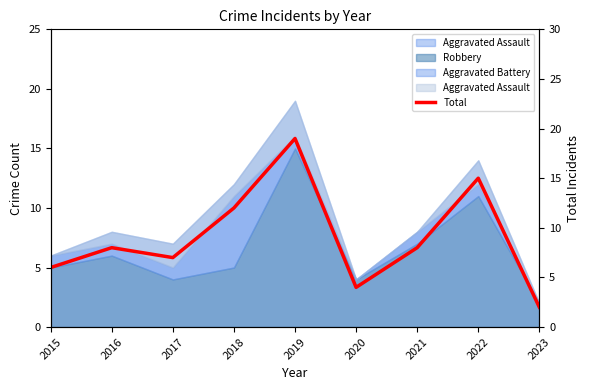

What is the change in value from 2019 to 2020?

-15